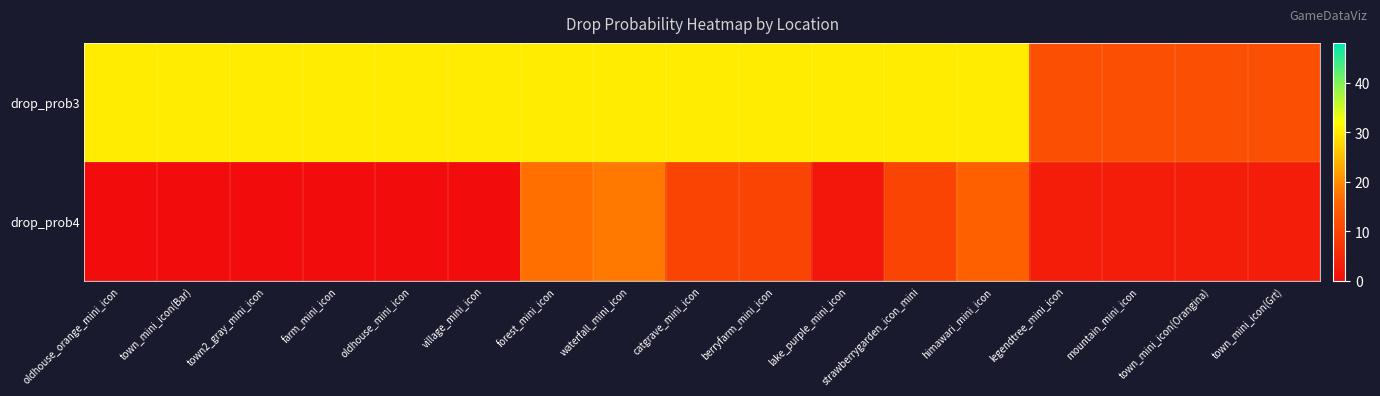

Reading right to left, what are all the values shown in this chart?

drop_prob3: town_mini_icon(Grt)=12	town_mini_icon(Orangina)=12	mountain_mini_icon=12	legendtree_mini_icon=12	himawari_mini_icon=30	strawberrygarden_icon_mini=30	lake_purple_mini_icon=30	berryfarm_mini_icon=30	catgrave_mini_icon=30	waterfall_mini_icon=30	forest_mini_icon=30	village_mini_icon=30	oldhouse_mini_icon=30	farm_mini_icon=30	town2_gray_mini_icon=30	town_mini_icon(Bar)=30	oldhouse_orange_mini_icon=30
drop_prob4: town_mini_icon(Grt)=3	town_mini_icon(Orangina)=3	mountain_mini_icon=3	legendtree_mini_icon=3	himawari_mini_icon=15	strawberrygarden_icon_mini=10	lake_purple_mini_icon=2	berryfarm_mini_icon=10	catgrave_mini_icon=10	waterfall_mini_icon=18	forest_mini_icon=17	village_mini_icon=0	oldhouse_mini_icon=0	farm_mini_icon=0	town2_gray_mini_icon=0	town_mini_icon(Bar)=0	oldhouse_orange_mini_icon=0